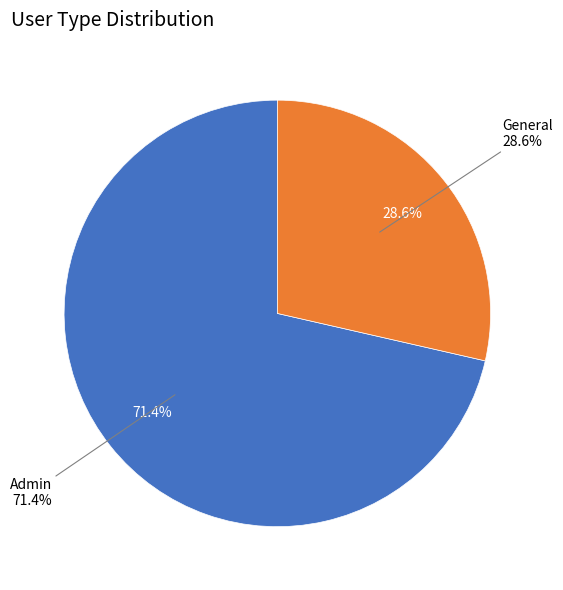

How many segments does this pie chart have?

2